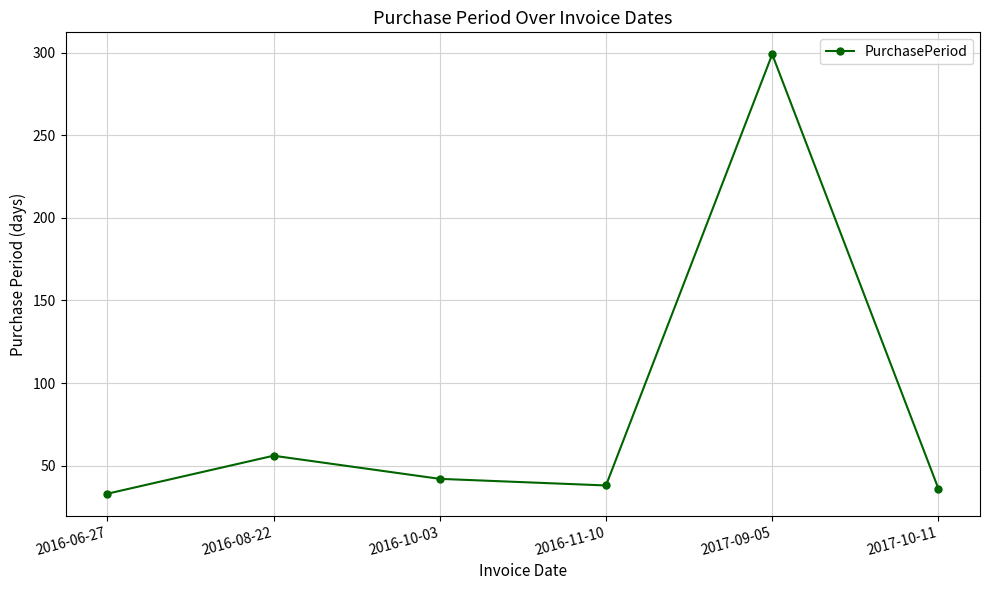

Reading left to right, extract all data points from this chart.

33	56	42	38	299	36